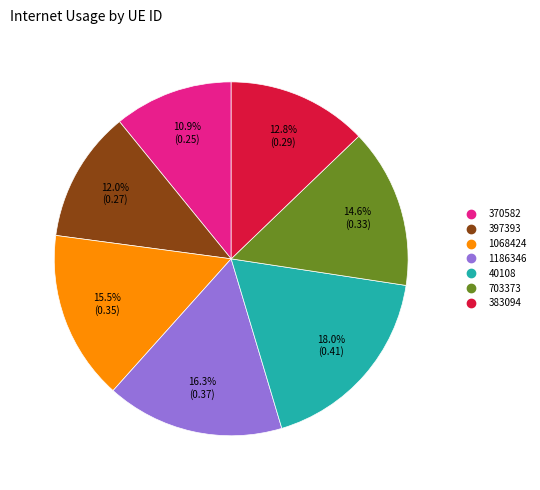

Count the number of slices in the pie.

7